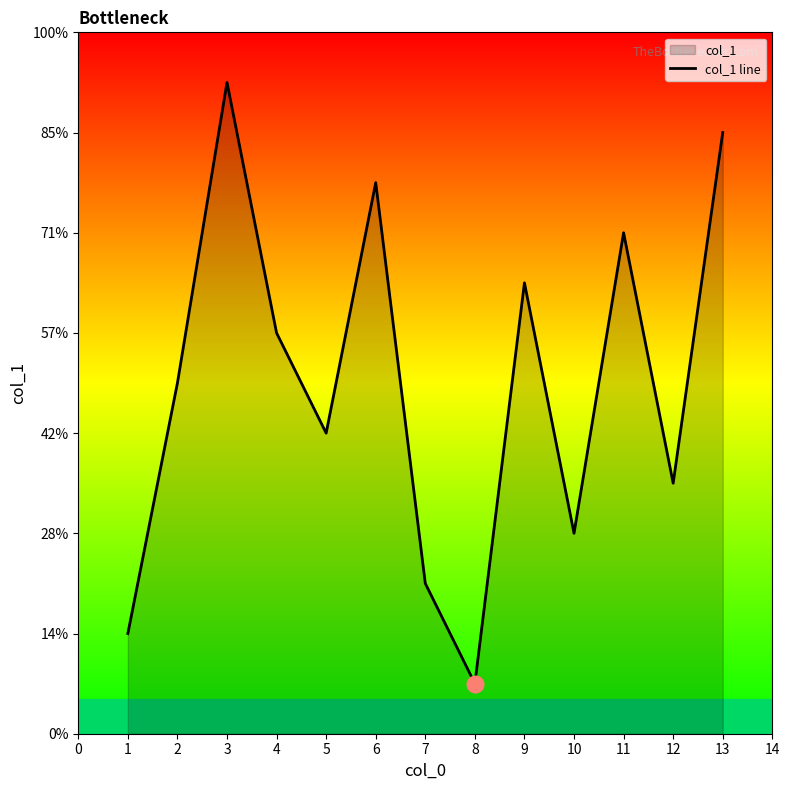

Rank the categories by value from lowest to highest.

8, 1, 7, 10, 12, 5, 2, 4, 9, 11, 6, 13, 3